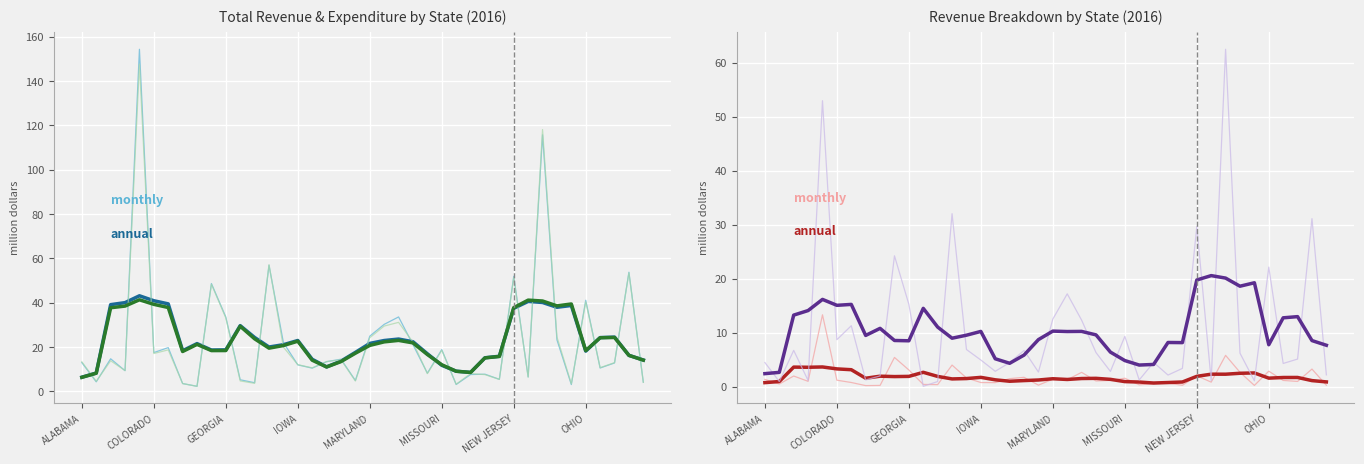

True or false: FEDERAL_REVENUE 2 has more than 0 points higher than both neighbors.

True